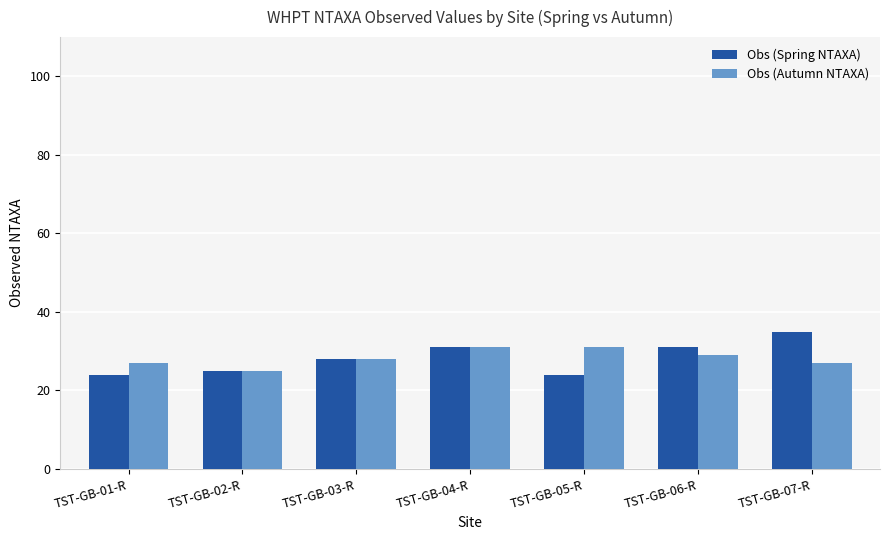

Which category has the highest value across all series?

TST-GB-07-R